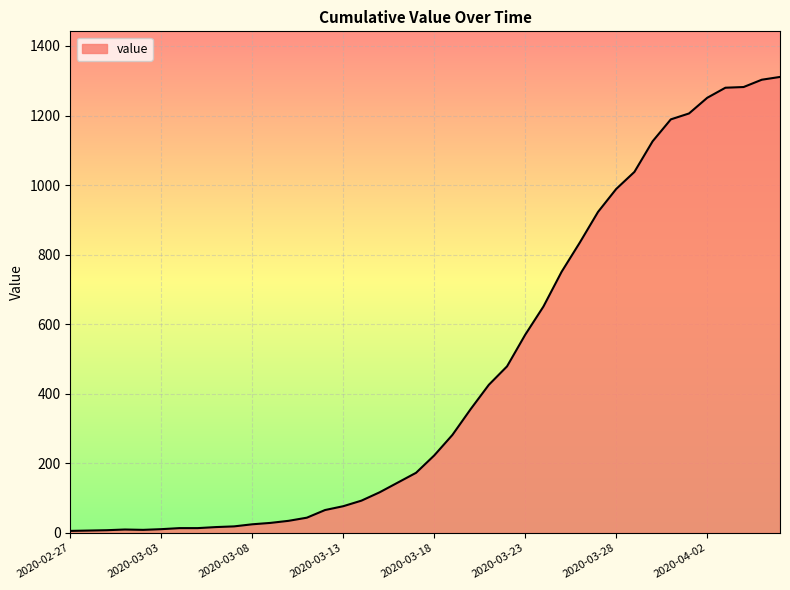

What is the maximum value shown in the chart?

1311